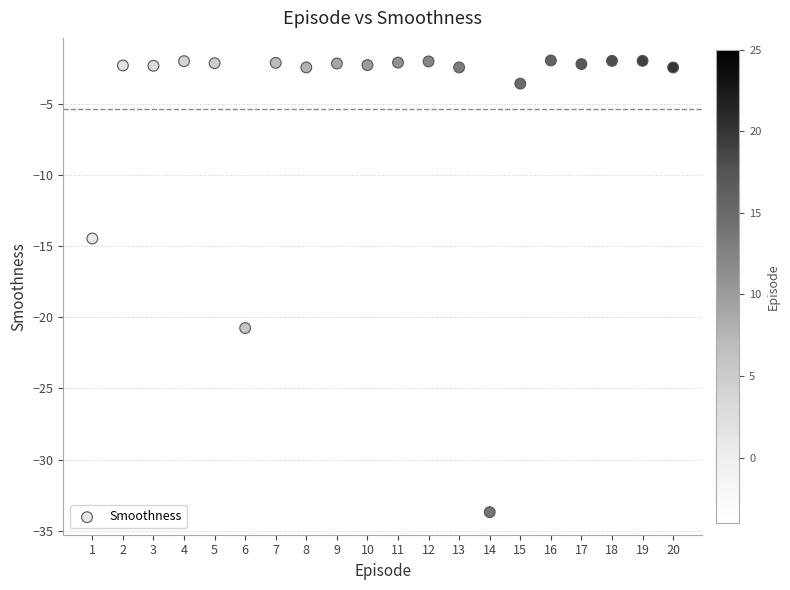

What Y value in the scatter plot is closest to -17?

-14.5